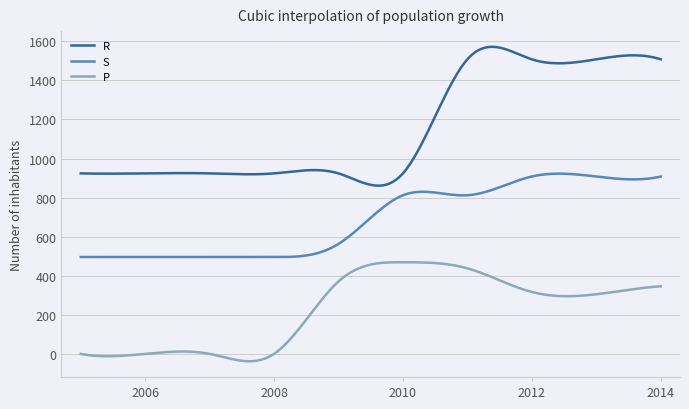

What are all the series names shown in the legend?

R, S, P